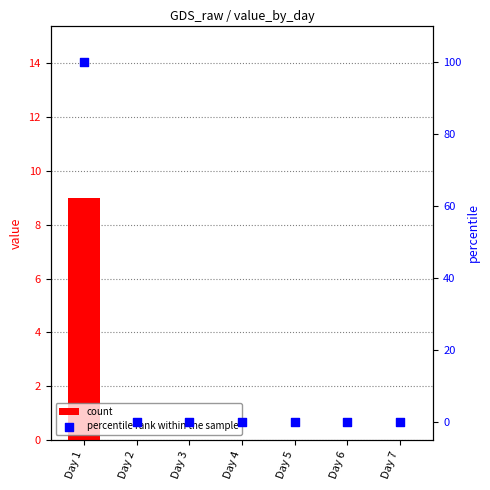

What are all the series names shown in the legend?

count, percentile rank within the sample